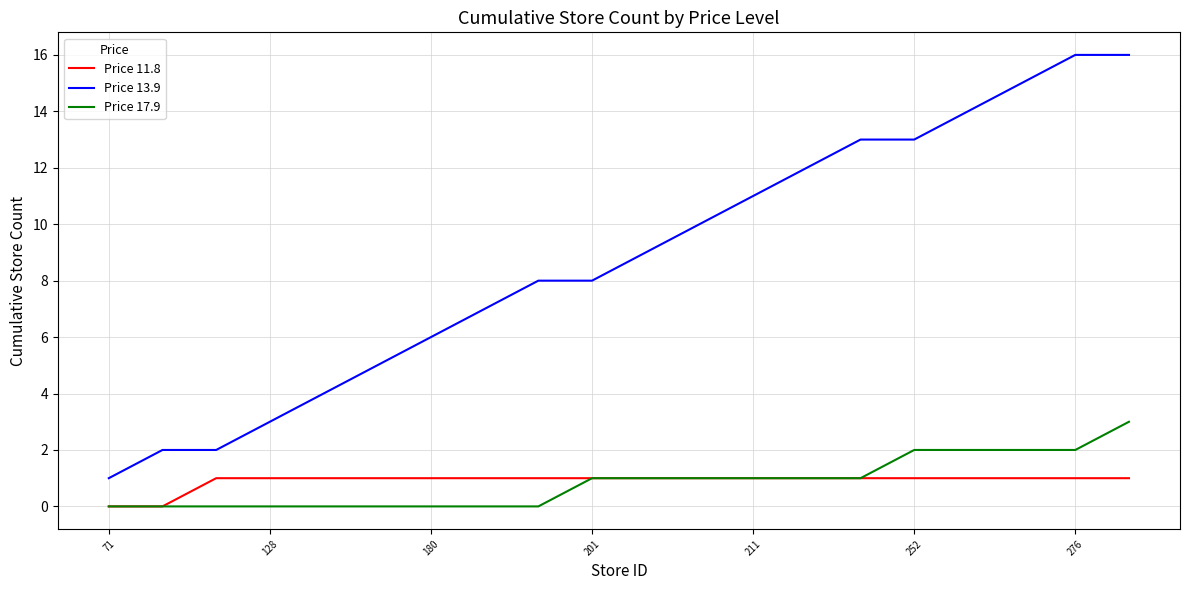

Which series has the largest total across all categories?

Price 13.9